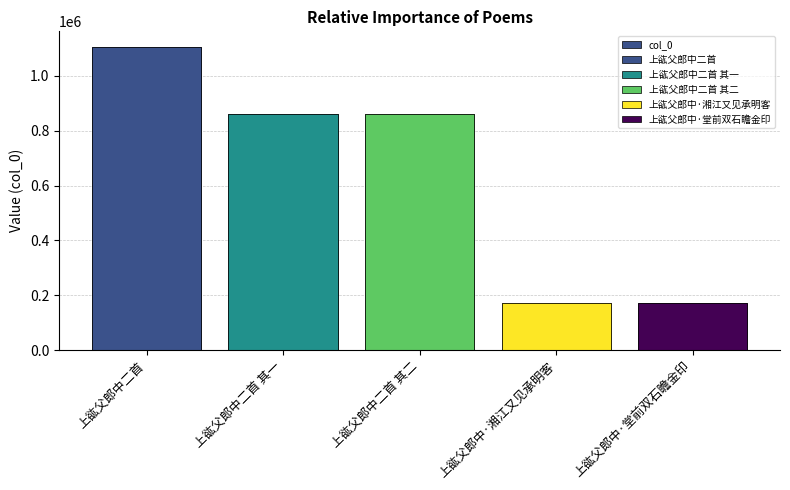

The value at 上谹父郎中·湘江又见承明客 is 257697. True or false?

False